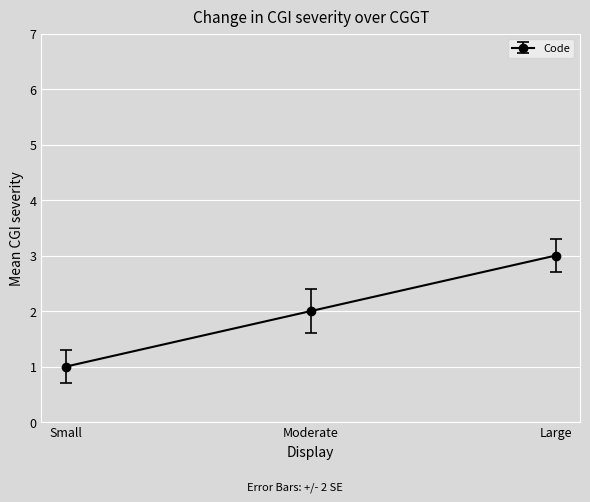

What value does the data have at Large?

3